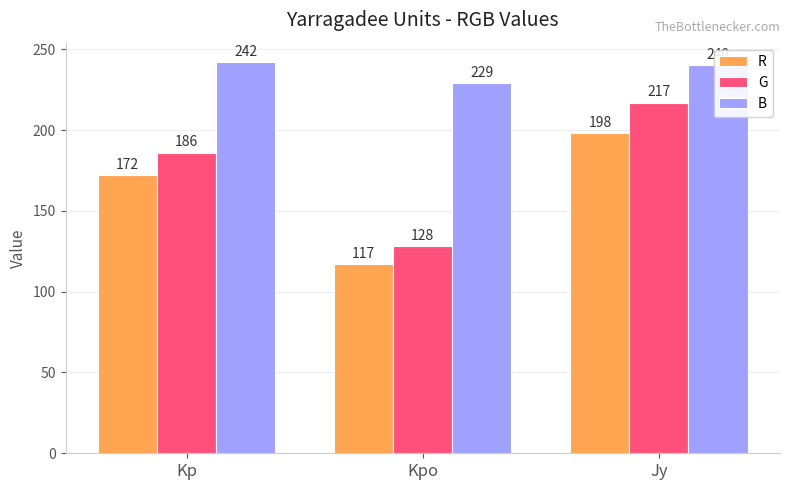

What is the label of the 1st bar from the right?

Jy